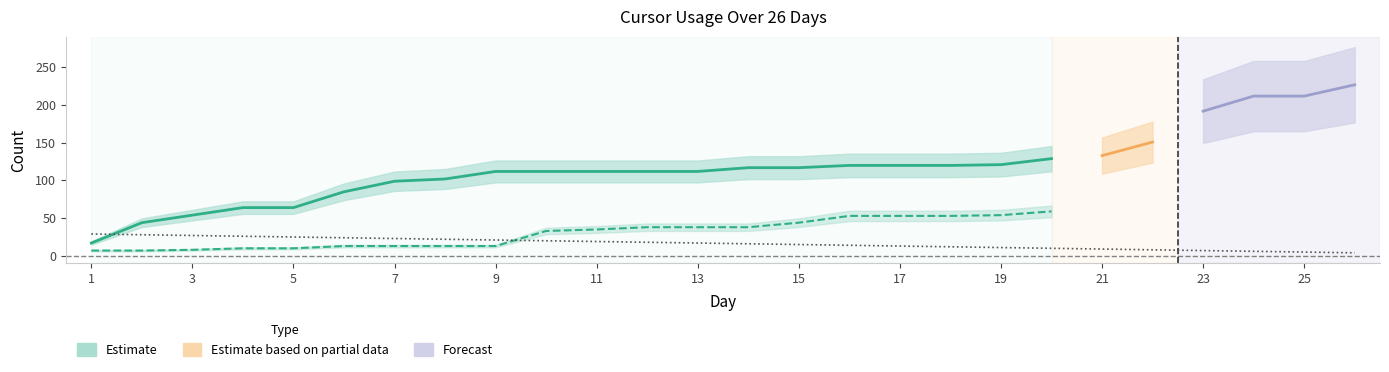

What is the value of the Premium models point at the 24th from the left?

212